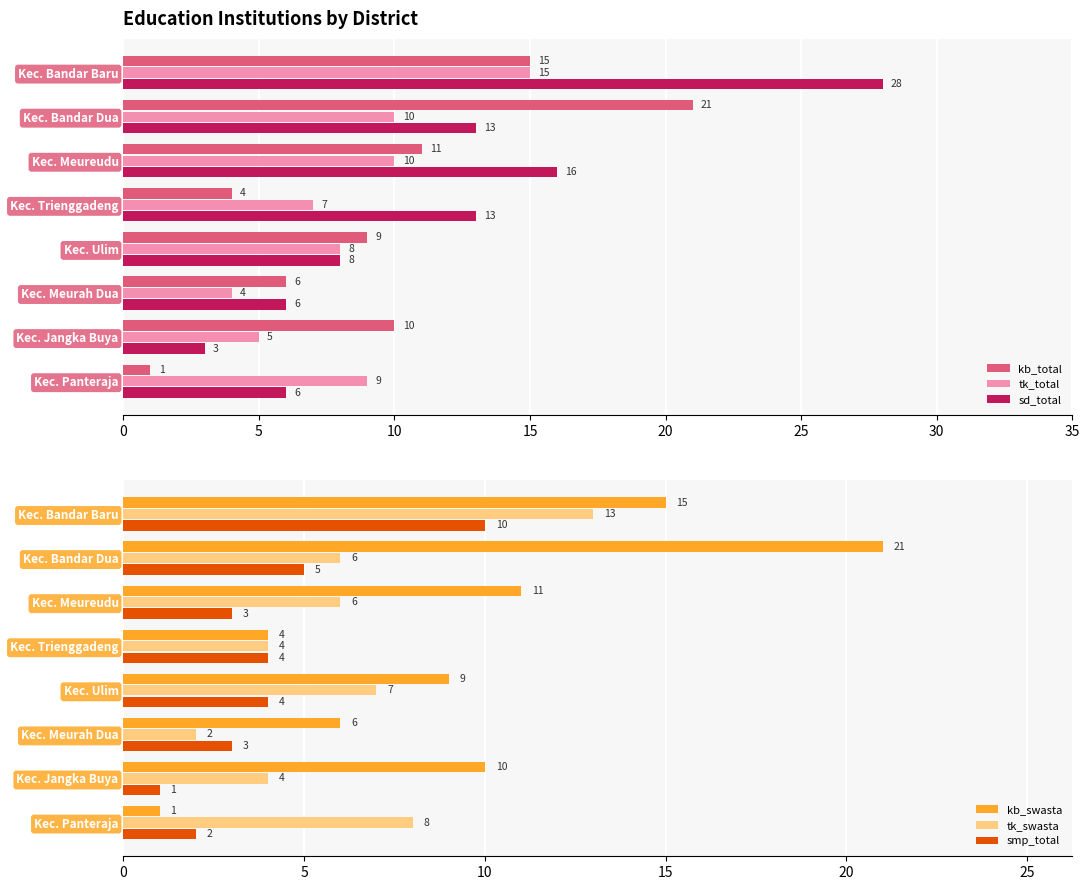

Is it true that kb_swasta equals 3 at 25?

False